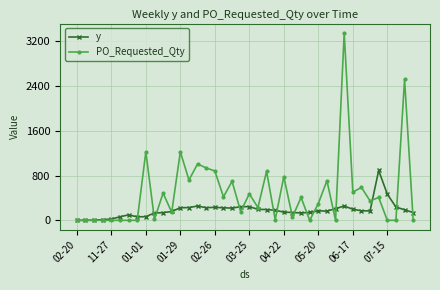

Rank the series by their maximum value, from highest to lowest.

PO_Requested_Qty, y